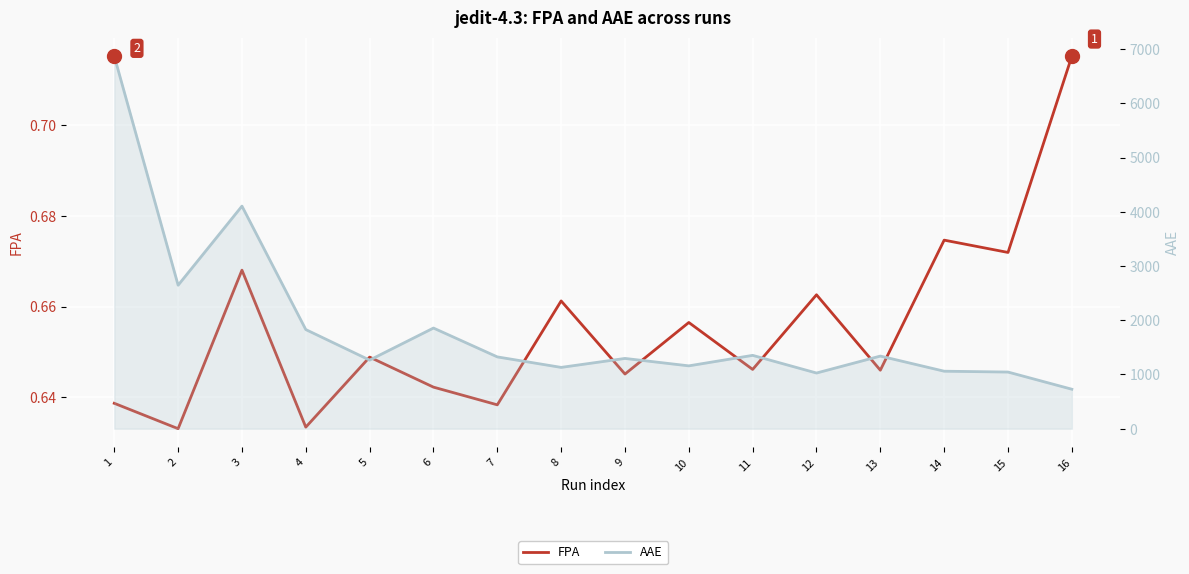

How many interior local valleys does the AAE series have?

5